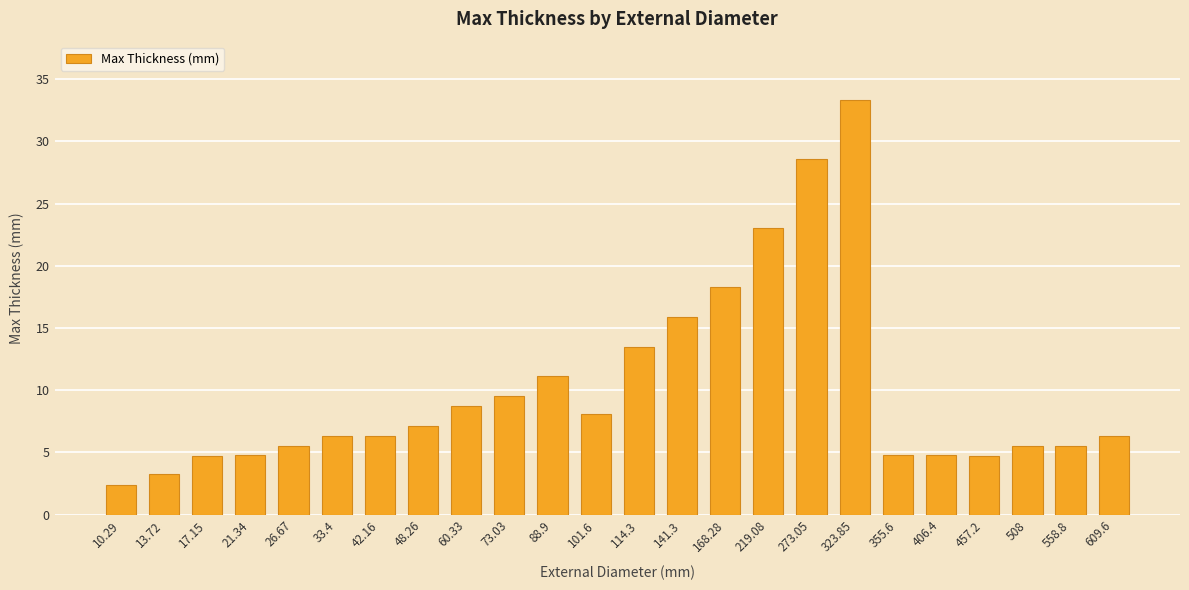

What position from the right is 508?

3